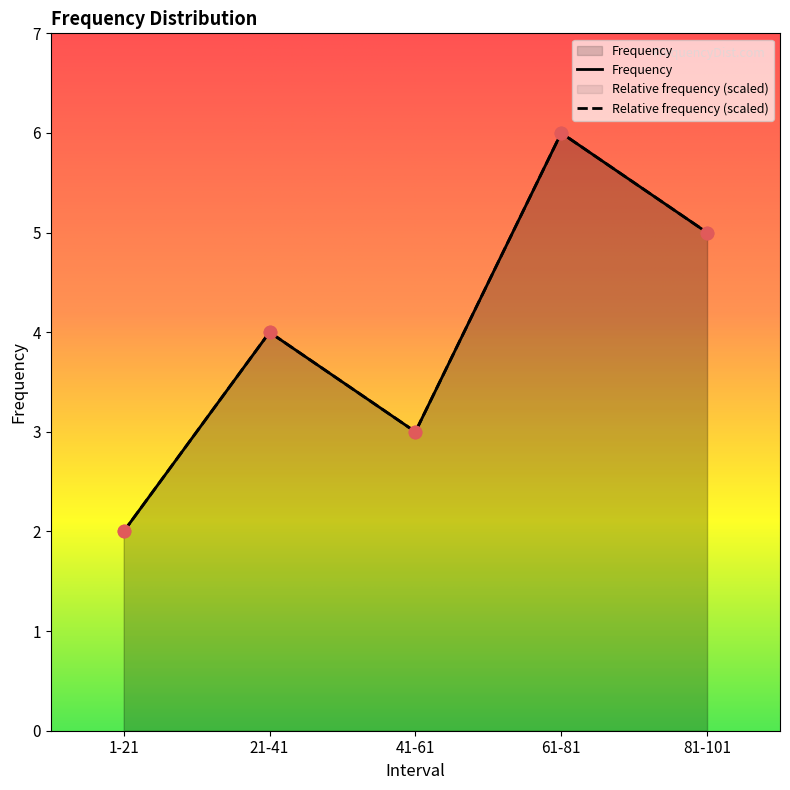

Which series contains the highest Y value?

Frequency